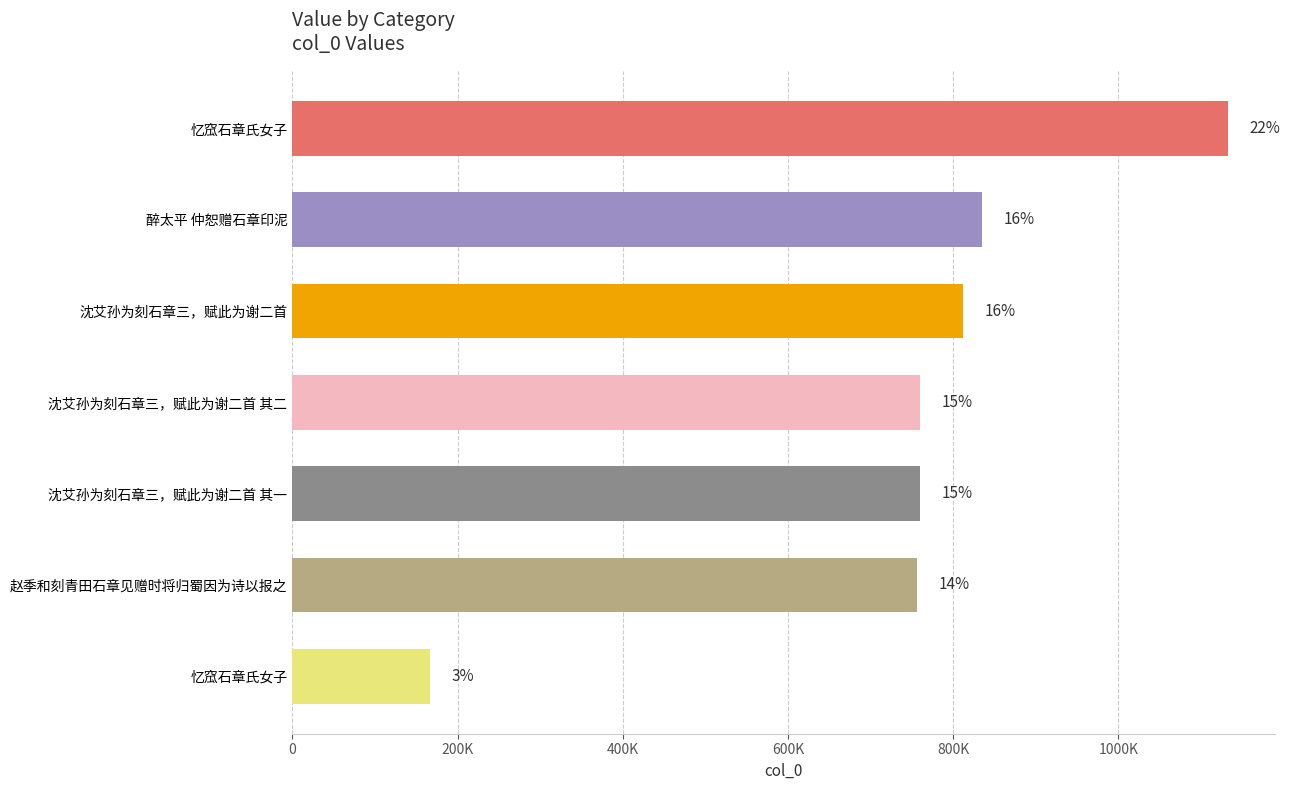

What is the average value?

746040